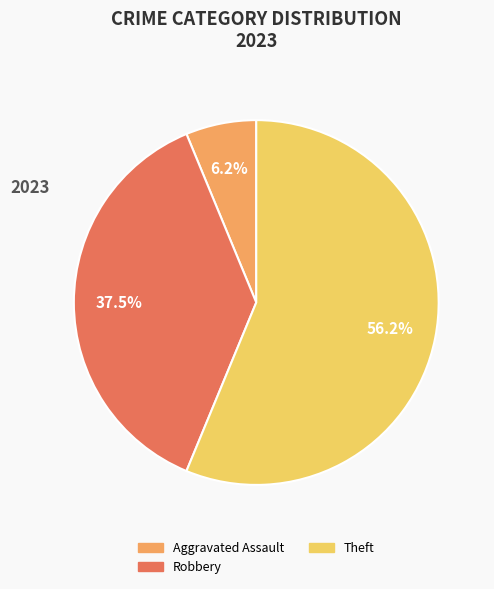

What is the largest slice in the pie chart?

Theft